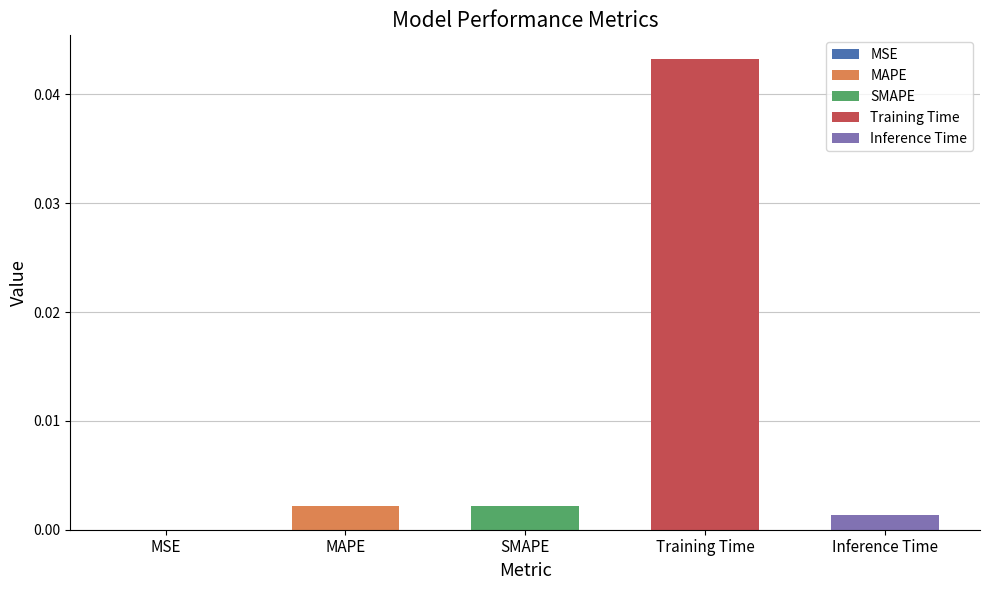

What is the label of the 3rd bar from the right?

SMAPE